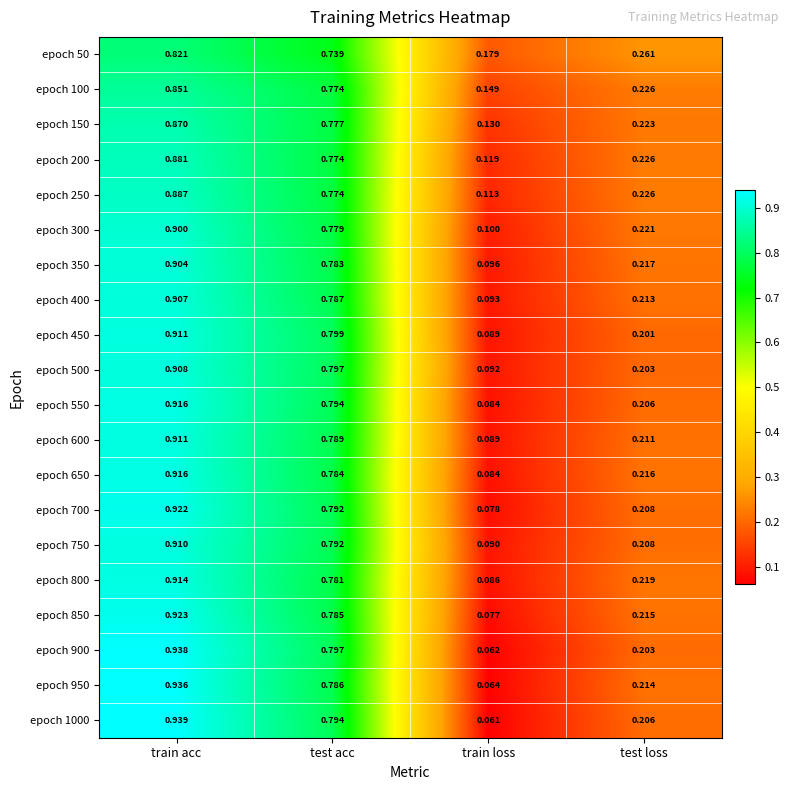

At which category is the sum across all series the highest?

train acc